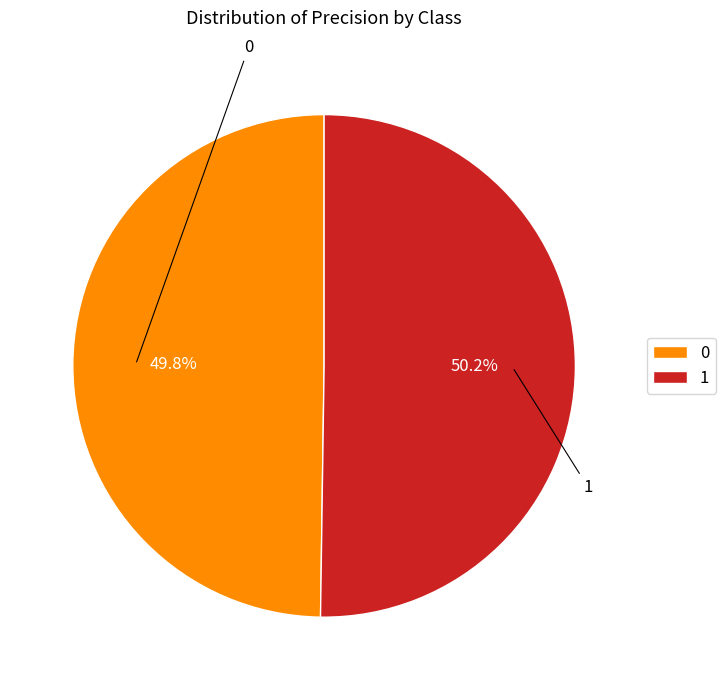

The 1 slice represents 59% of the pie. True or false?

False